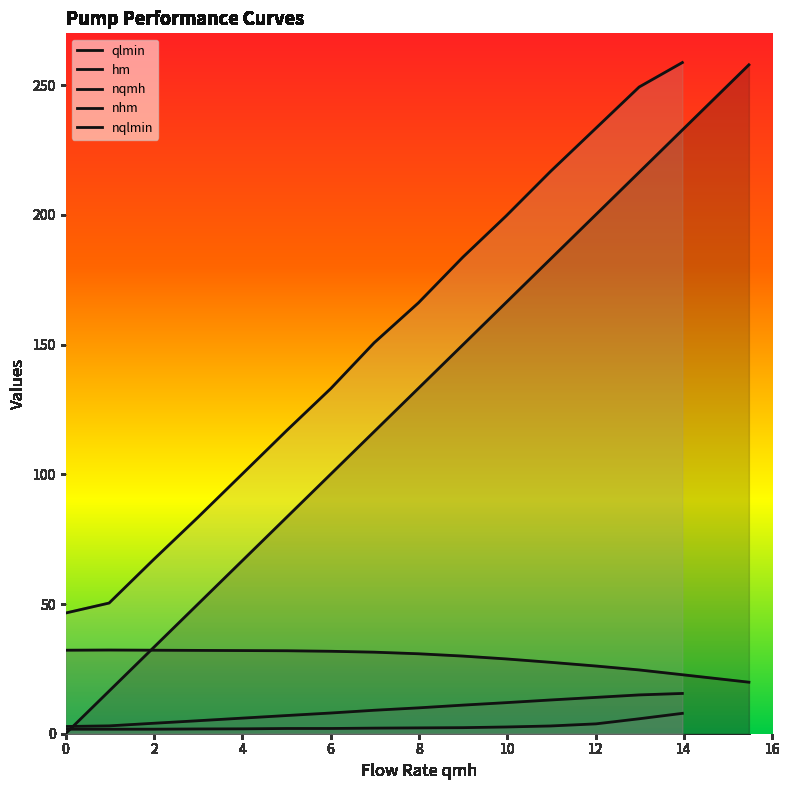

What is the difference between the second highest and second lowest values?

233.0